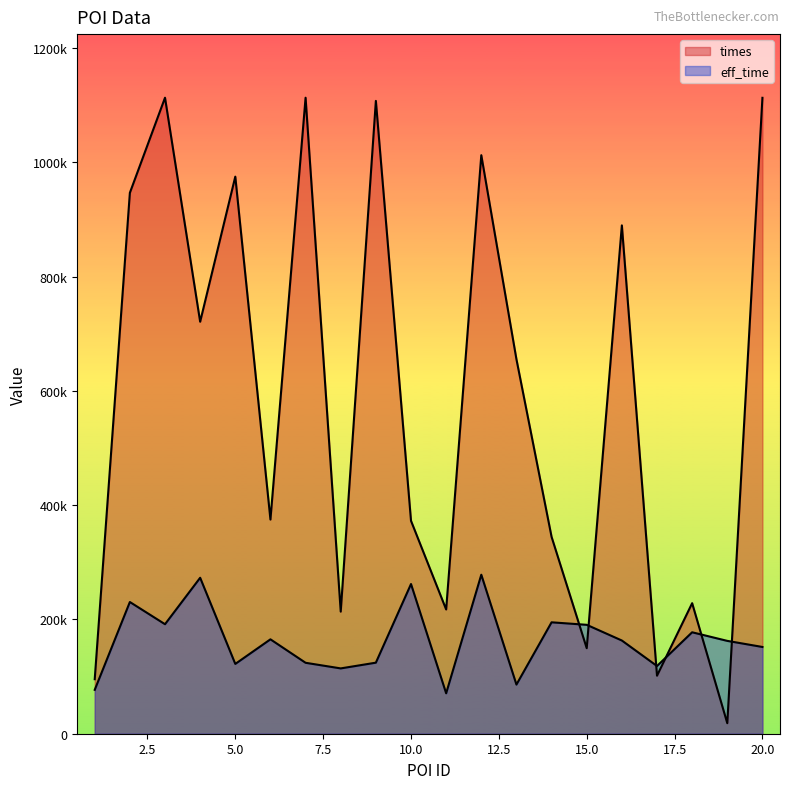

What is the spread (max minus min) of values at 3?

921698.7